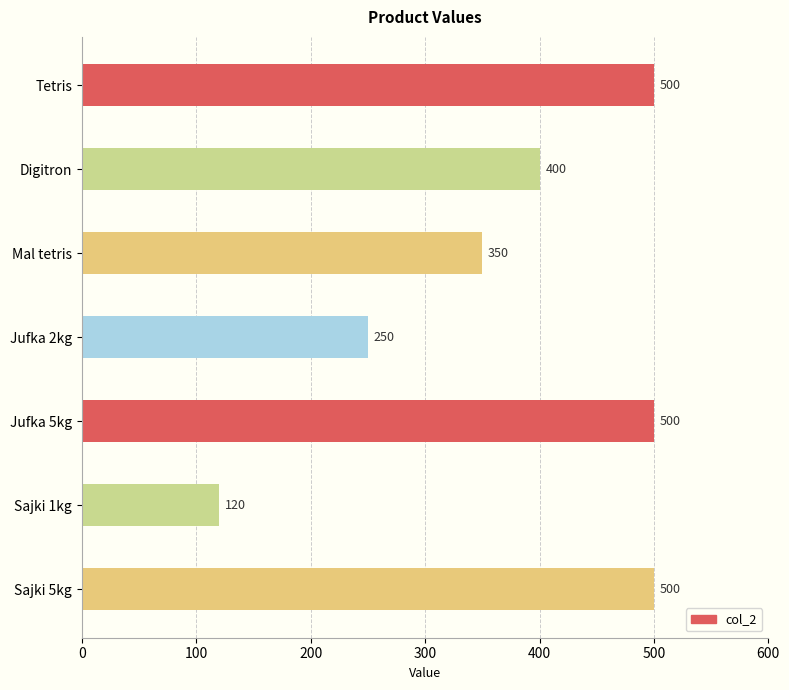

What is the change in value from Sajki 1kg to Sajki 5kg?

+380